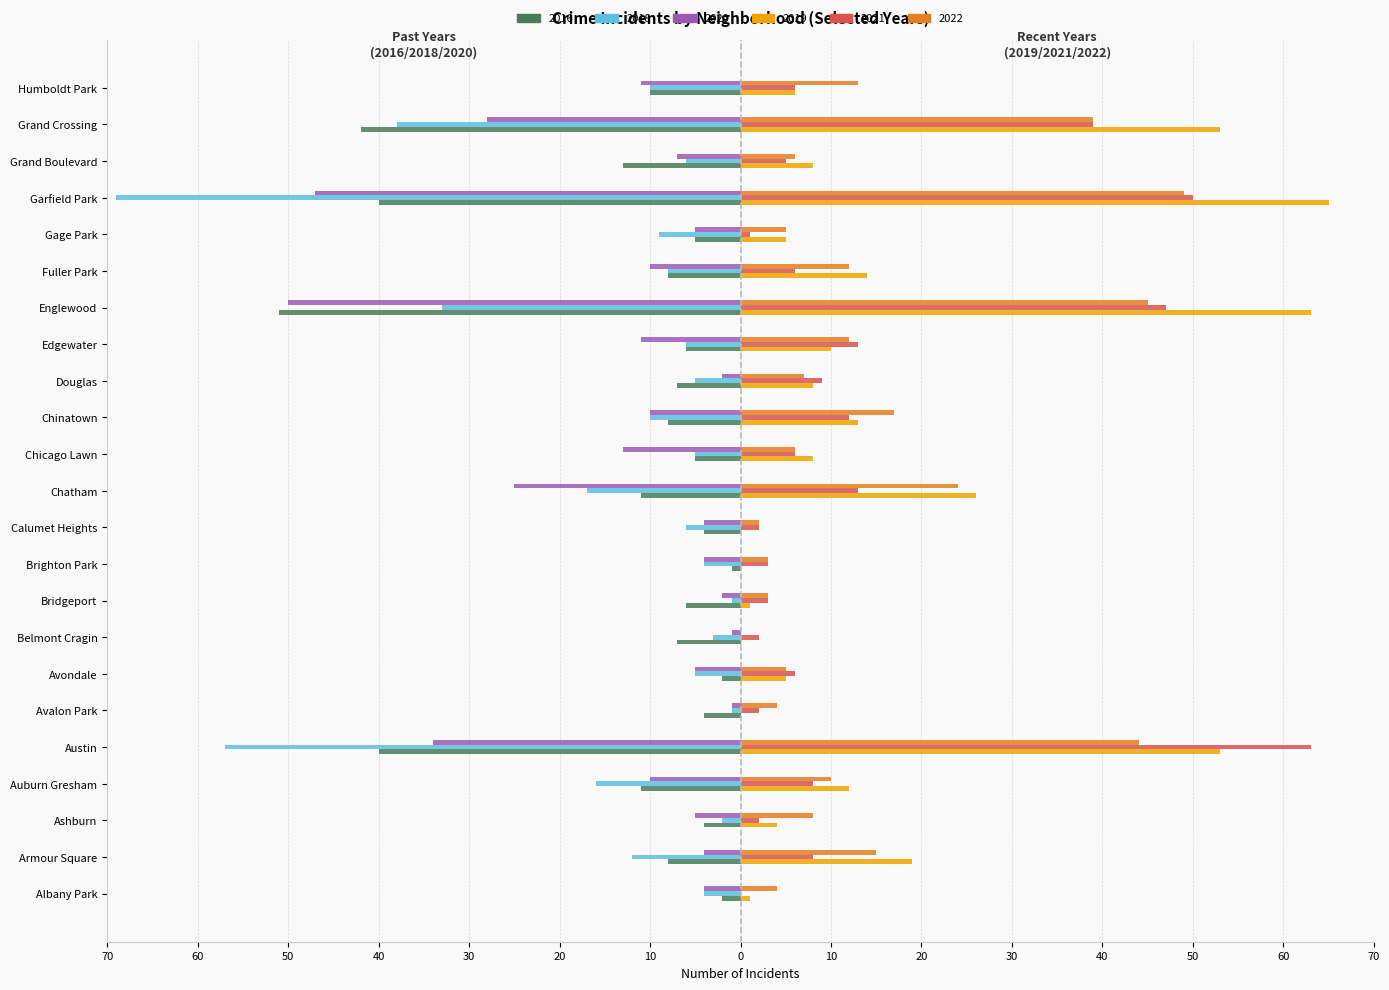

What is the highest value of the 2020 series?

-1